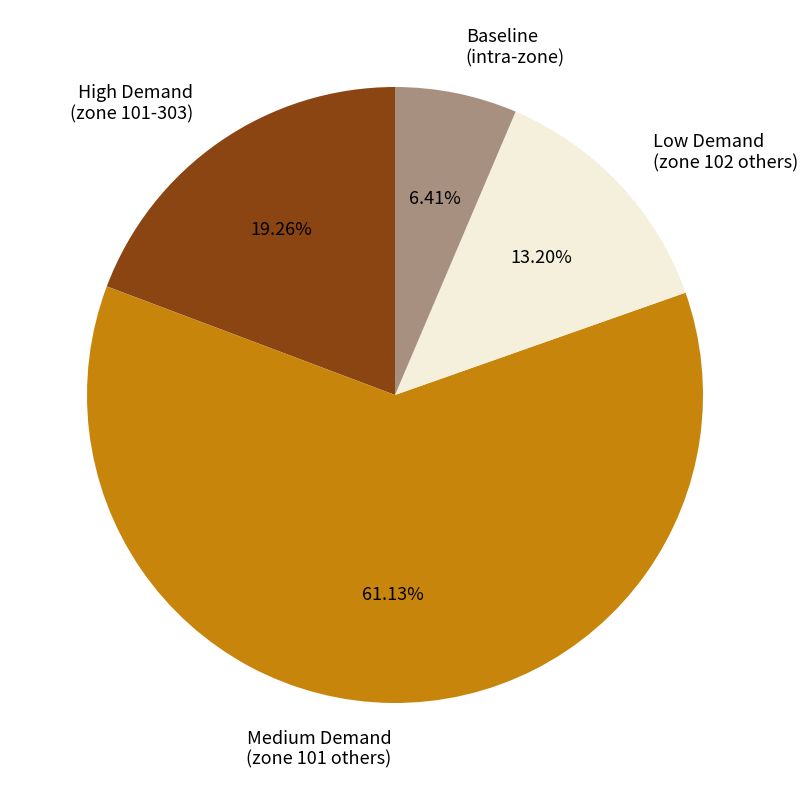

Combined, do Medium Demand (zone 101 others) and Low Demand (zone 102 others) account for over 50%?

Yes